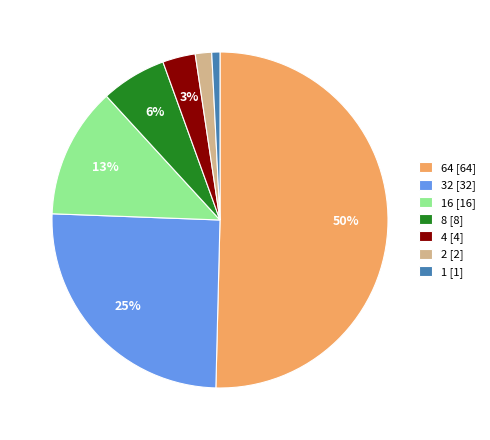

To the nearest percent, what is the average slice percentage?

14%